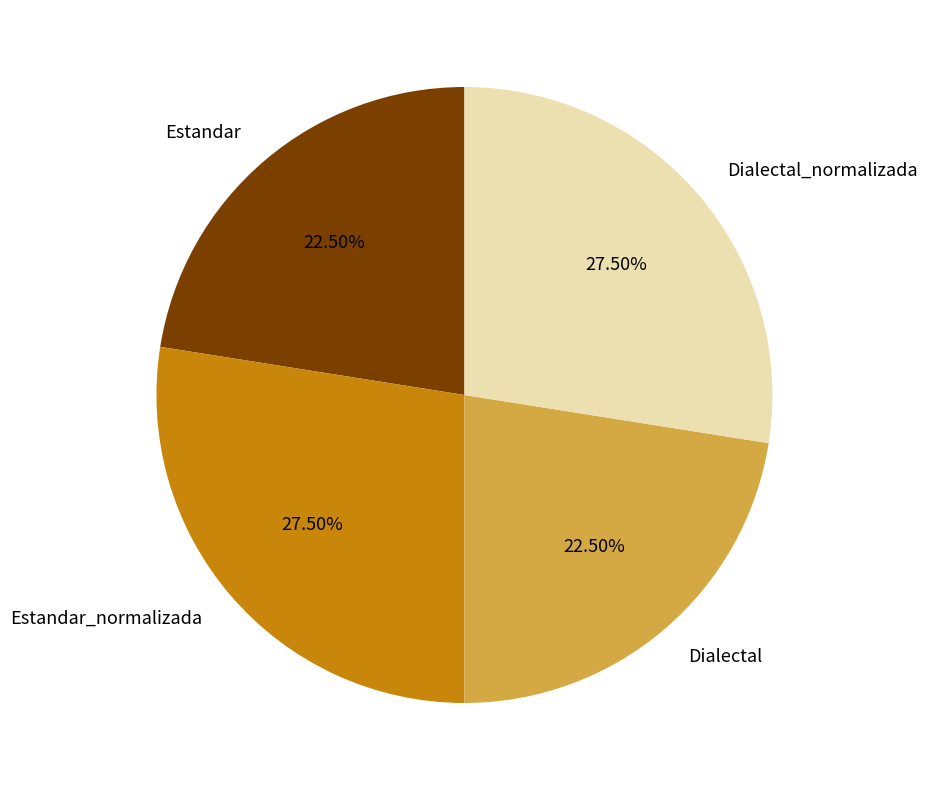

What is the total percentage of Dialectal and Estandar?

45.0%